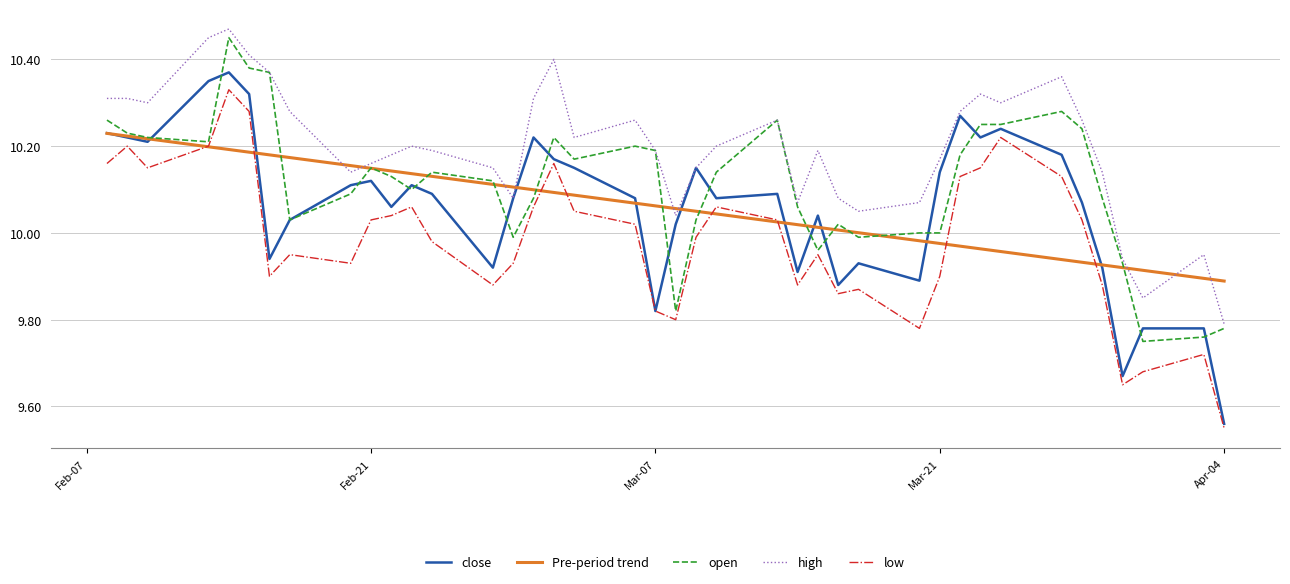

How many lines are shown in the chart?

5